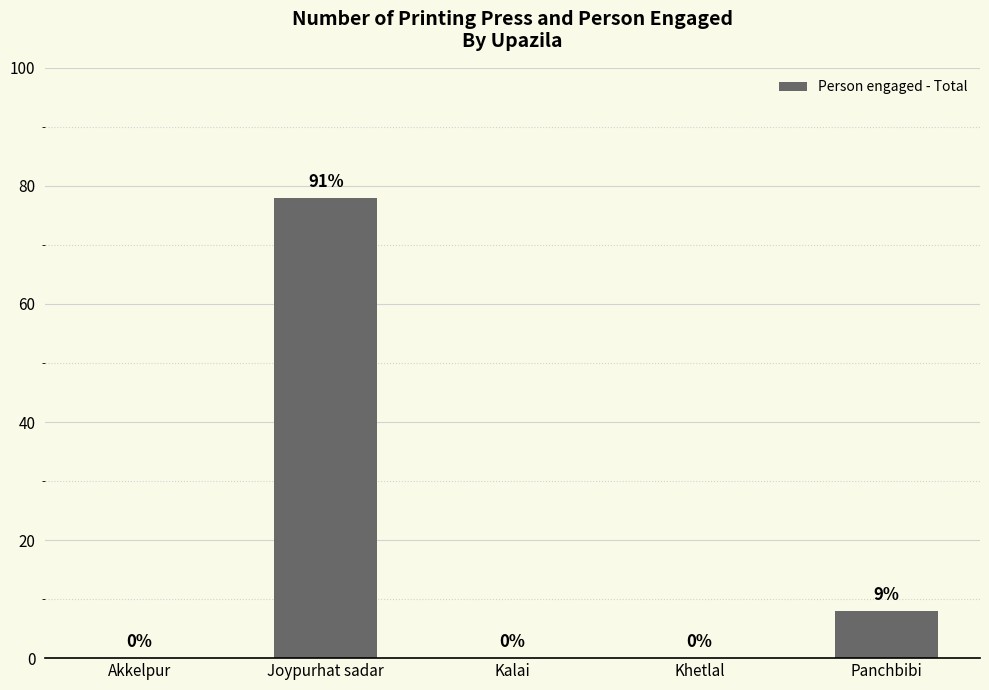

Which category has the highest value across all series?

Joypurhat sadar